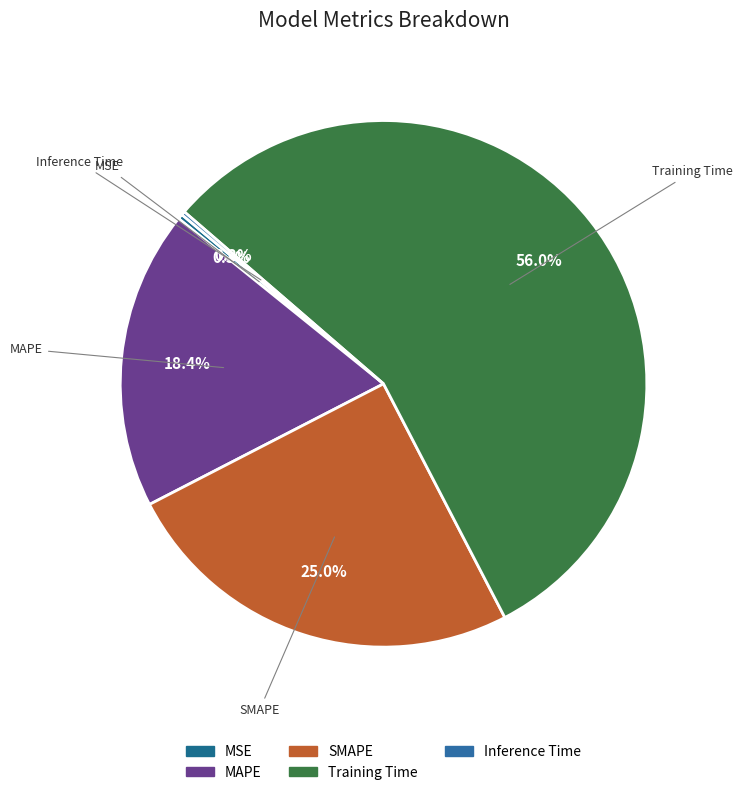

What is the largest slice in the pie chart?

Training Time